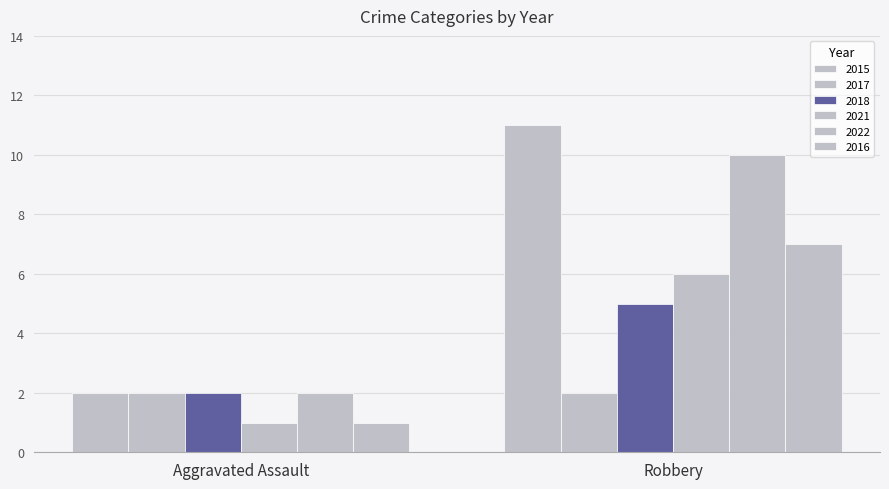

Reading left to right, extract all data points from this chart.

2015: Aggravated Assault=2	Robbery=11
2017: Aggravated Assault=2	Robbery=2
2018: Aggravated Assault=2	Robbery=5
2021: Aggravated Assault=1	Robbery=6
2022: Aggravated Assault=2	Robbery=10
2016: Aggravated Assault=1	Robbery=7